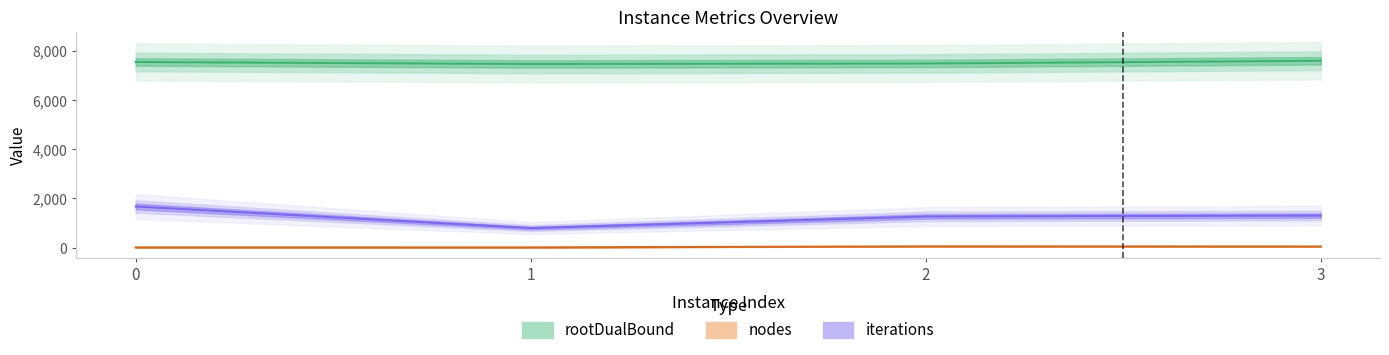

At 0, list the series in order from largest to smallest.

rootDualBound, iterations, nodes